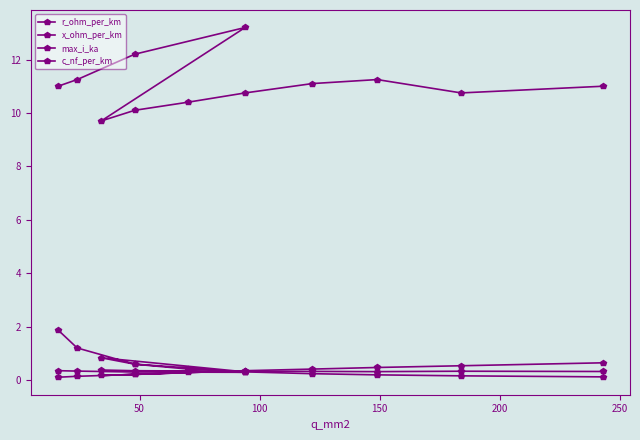

The x_ohm_per_km series shows 0.6 at 250. True or false?

False